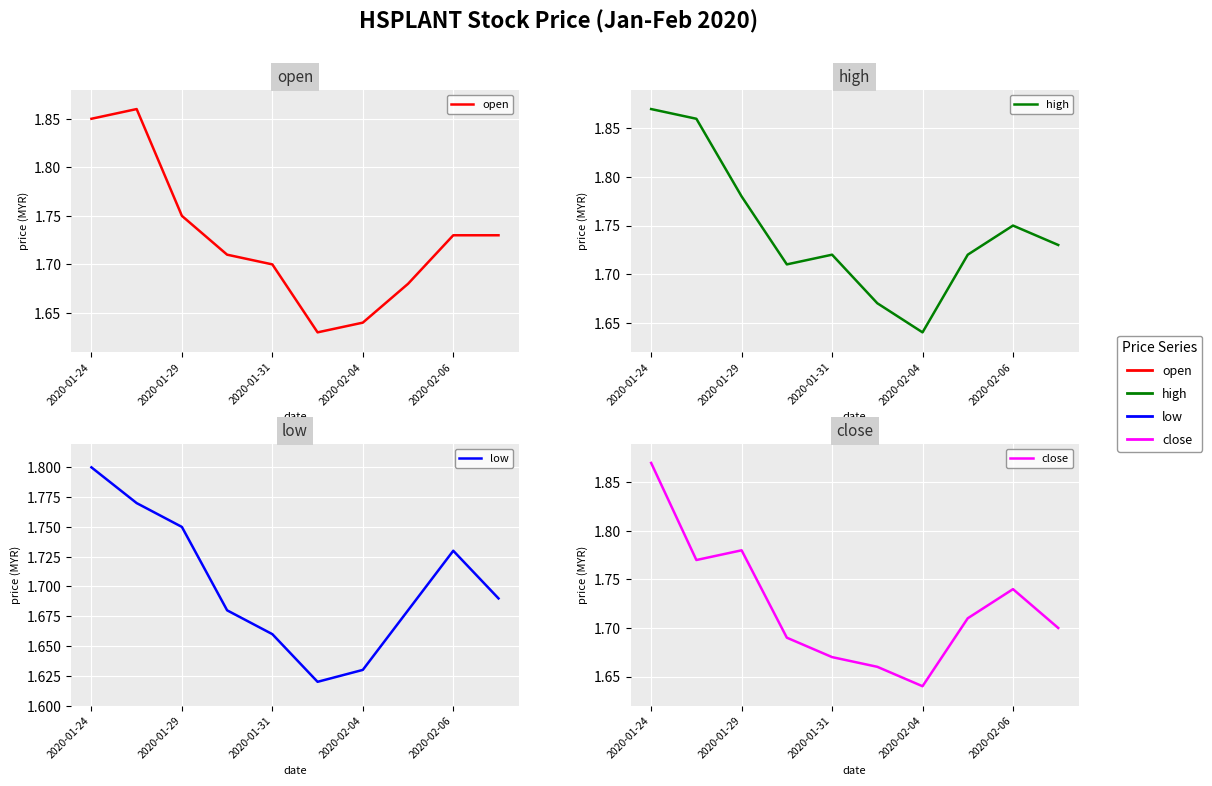

Rank the series by their maximum value, from highest to lowest.

high, close, open, low